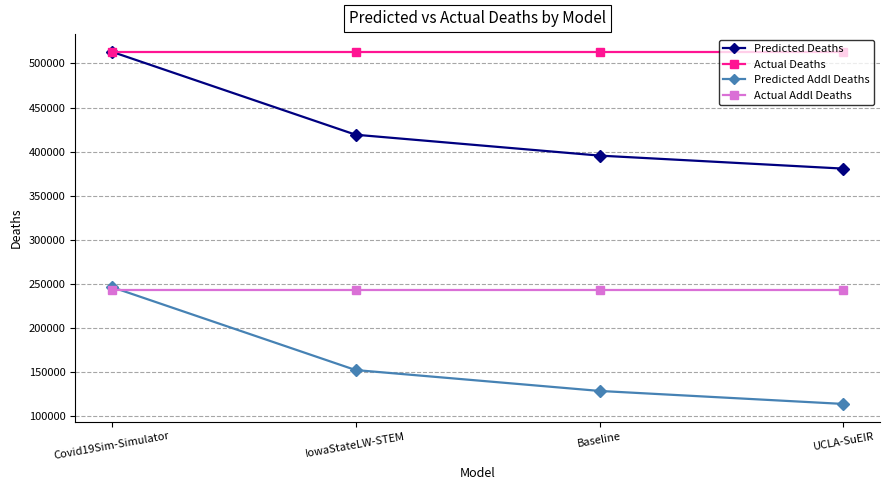

True or false: Predicted Deaths and Actual Addl Deaths cross at least once.

False